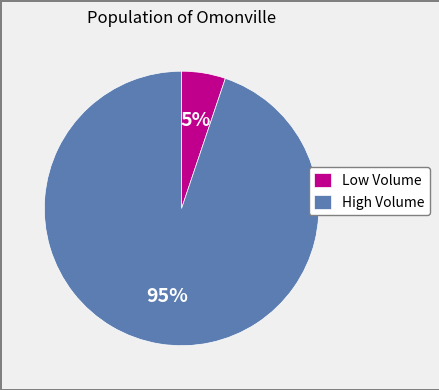

Rank the categories by value from lowest to highest.

Low Volume, High Volume